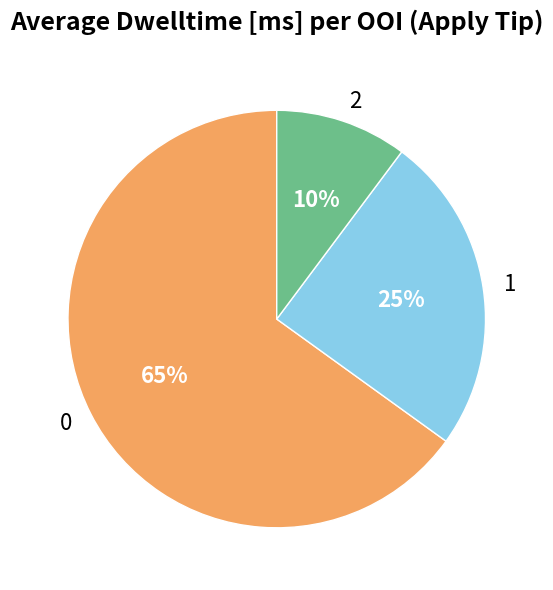

To the nearest percent, what portion does 2 represent?

10%